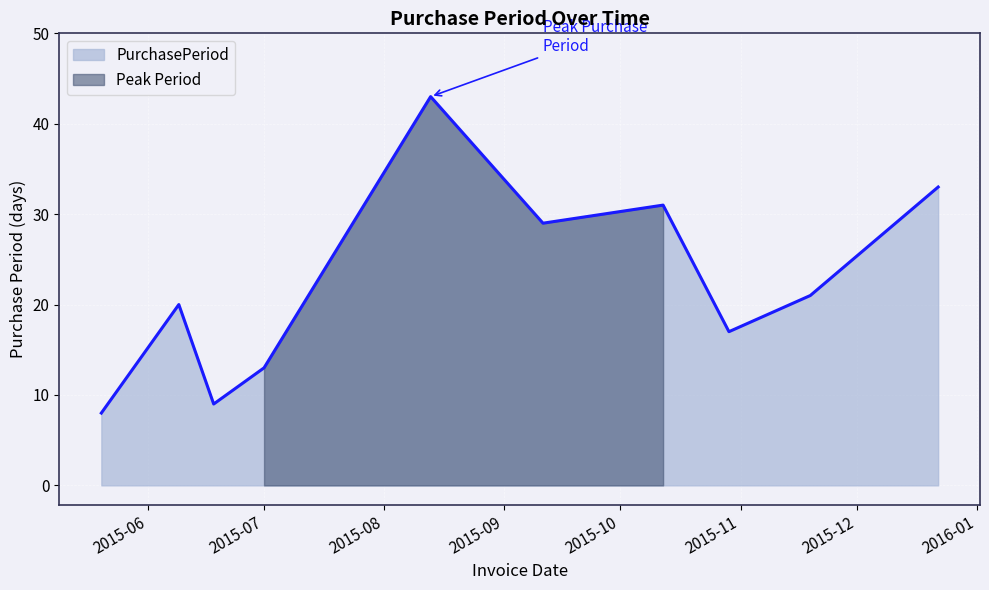

How many interior local peaks (higher than both neighbors) does the data have?

3